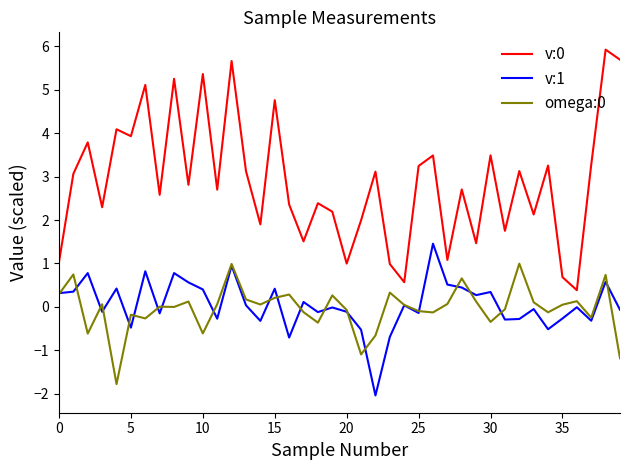

Does the chart display data point markers on the line(s)?

No